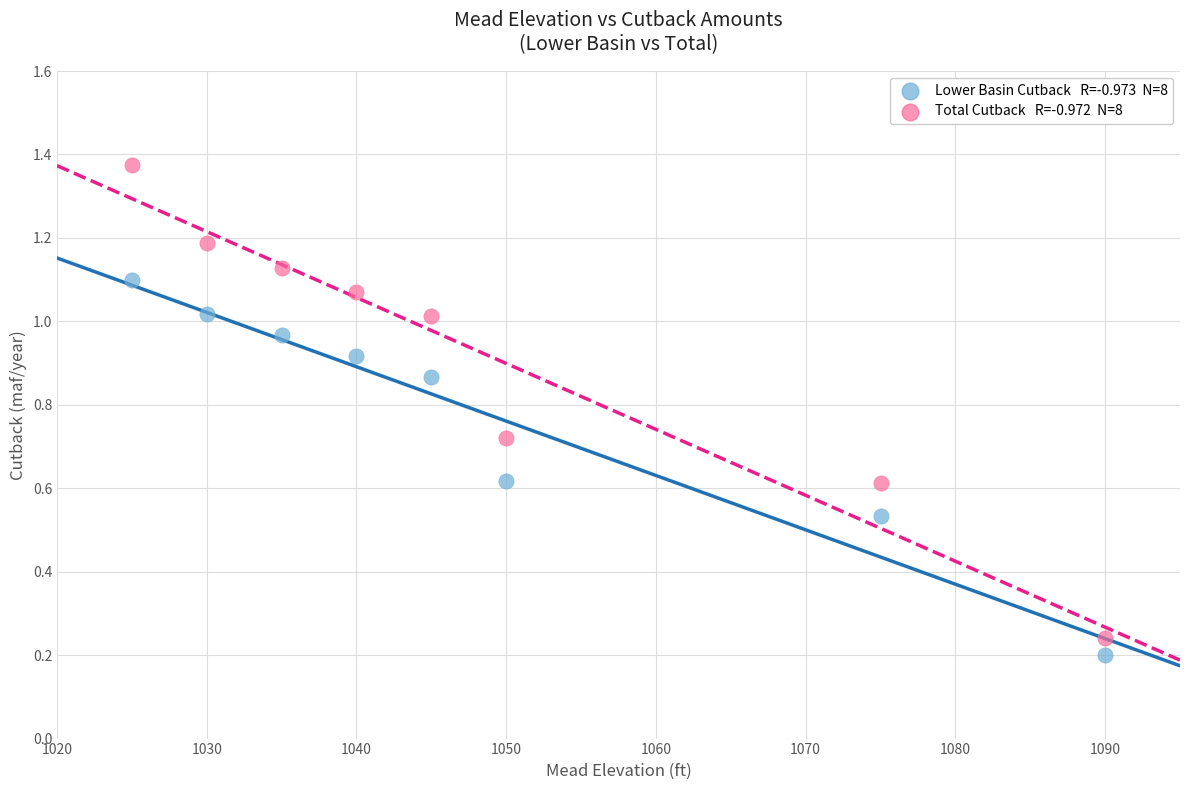

Across all data points, what is the range of X values (max minus min)?

65.0